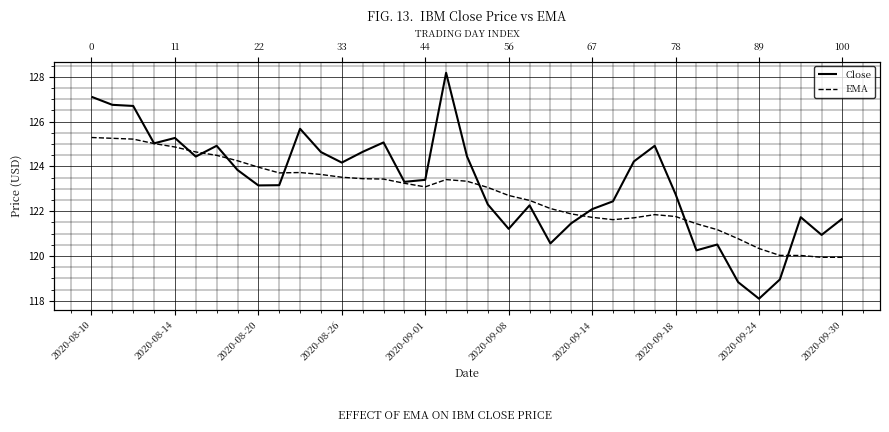

Is this an area chart (filled region under the line)?

No